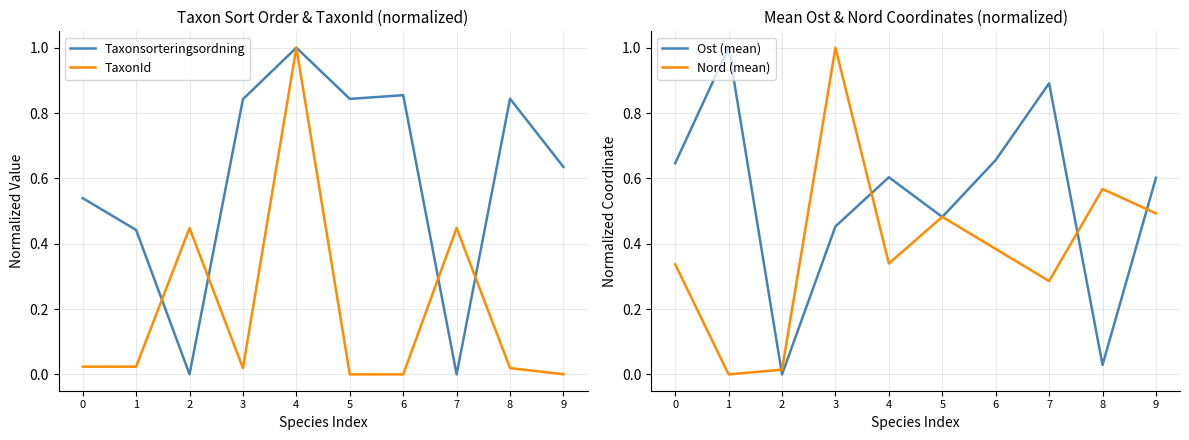

Which series has the widest spread of values?

Taxonsorteringsordning